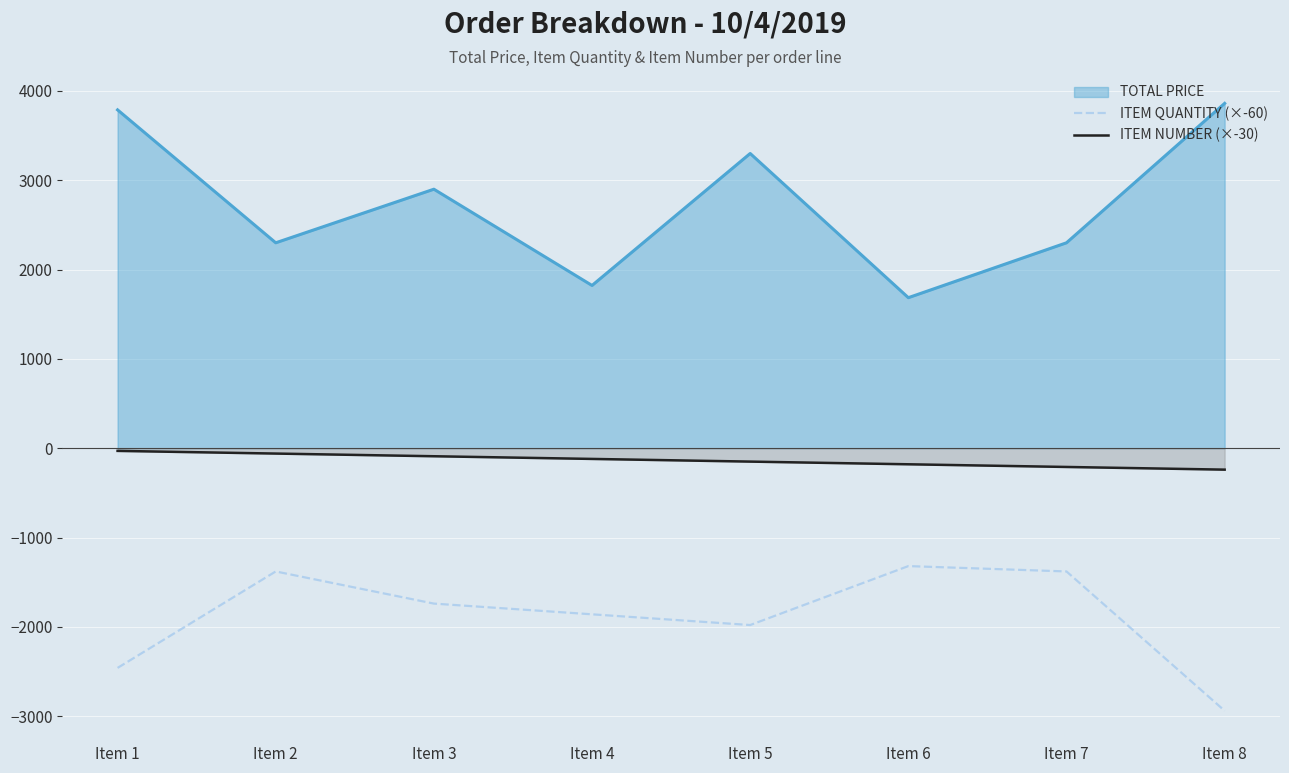

Which category has the highest value in the ITEM QUANTITY (×-60) series?

Item 6